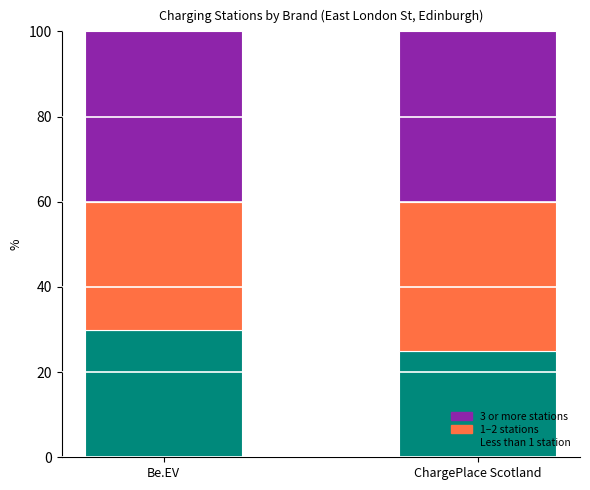

Are the bars grouped side by side (vs. stacked)?

No